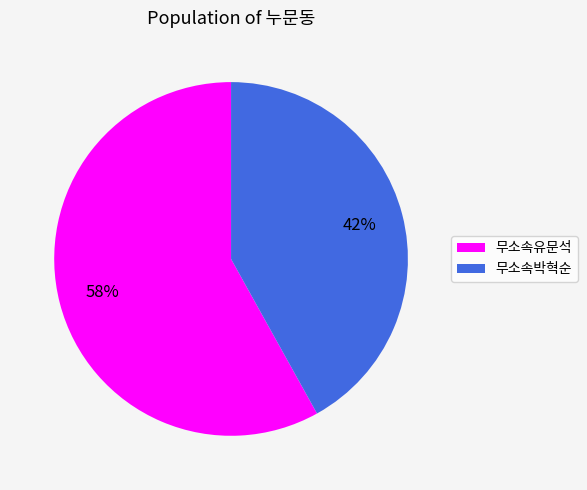

Which category has the smallest portion of the pie?

무소속박혁순